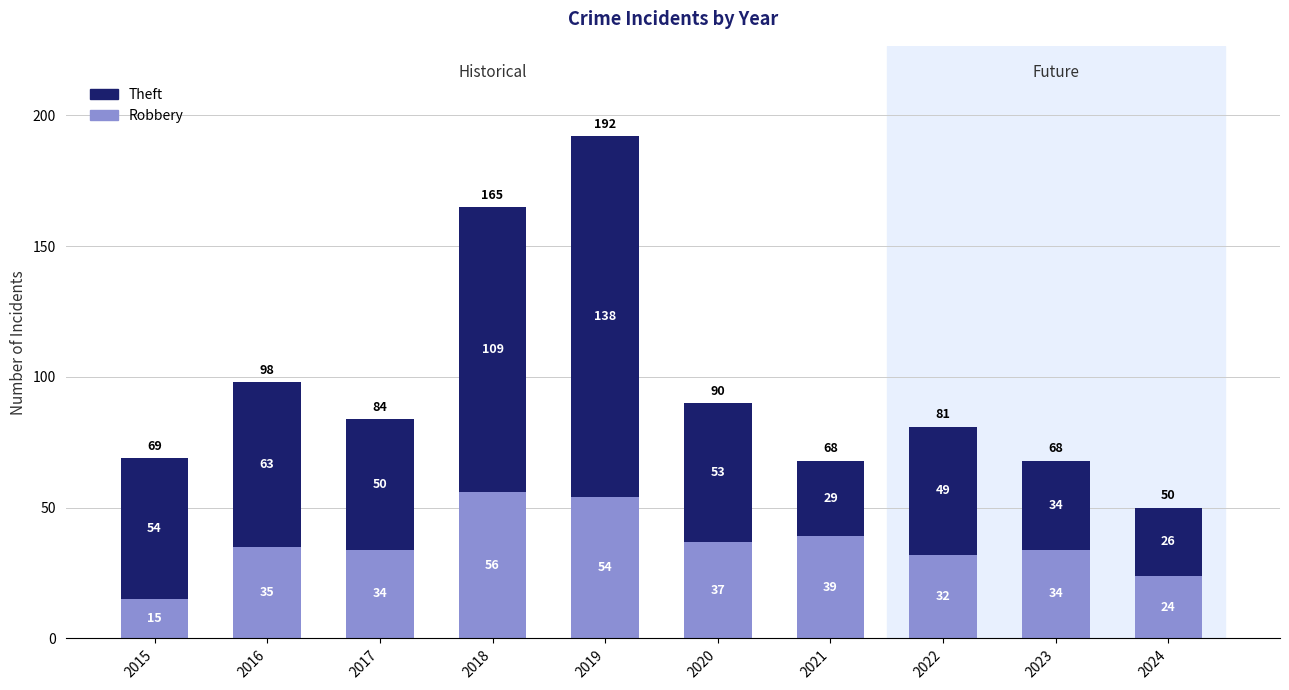

How many values in the Robbery series are below 35?

5